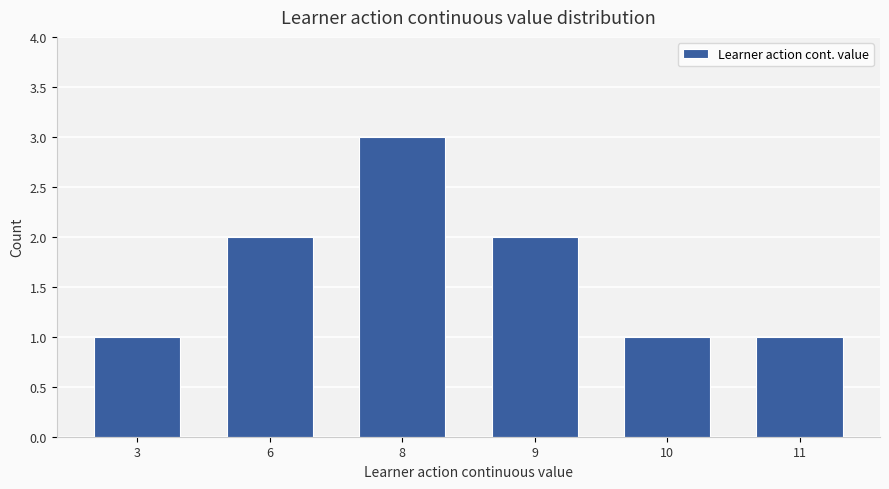

What is the difference between the maximum and second lowest values?

2